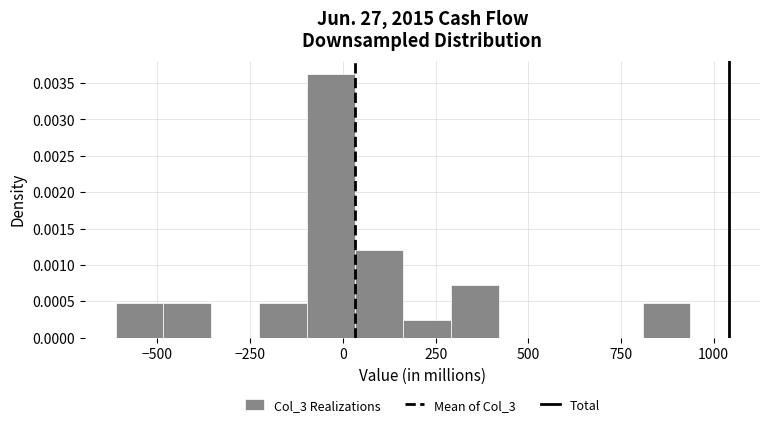

Around what value on the x-axis is the tallest bar? Give the approximate position of its centre, as read against the axis.

-50